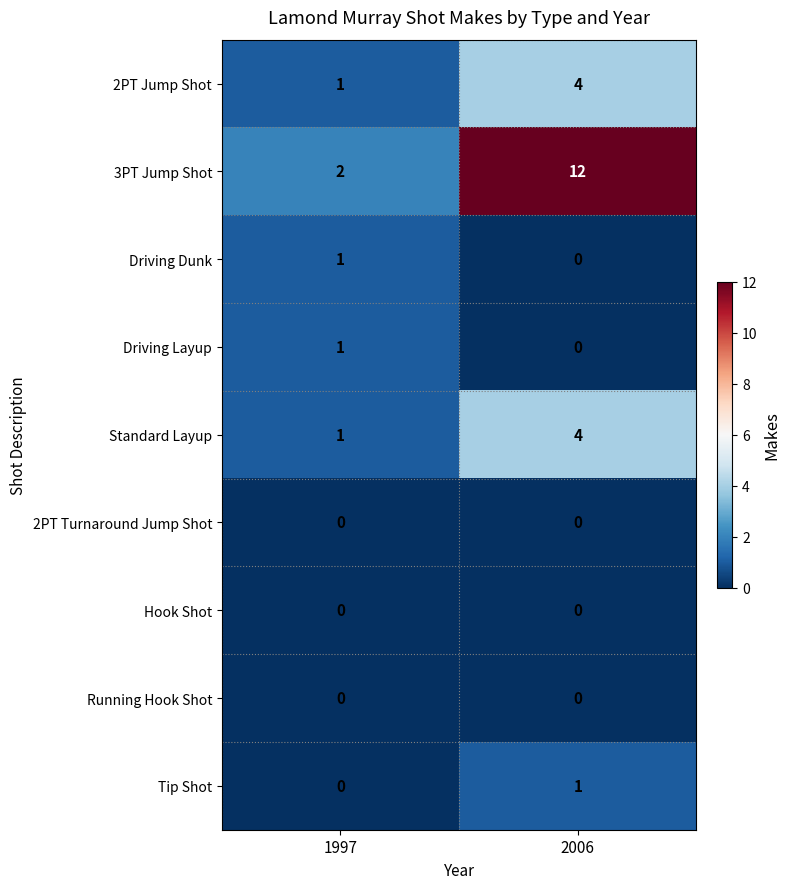

At which category is the sum across all series the highest?

2006